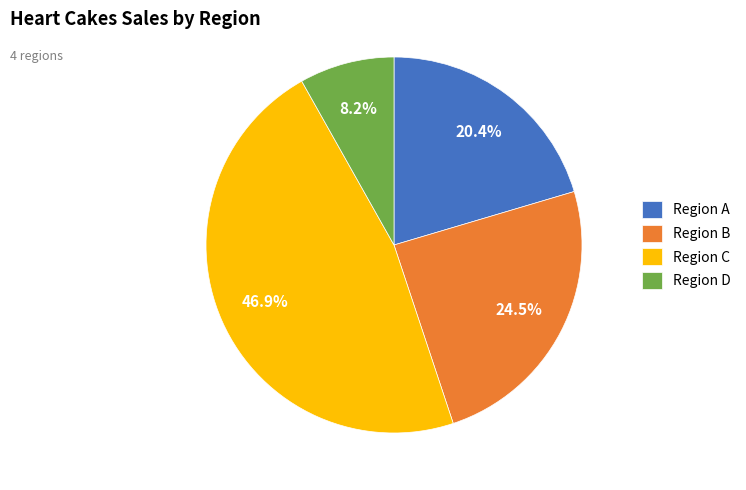

What is the smallest slice in the pie chart?

Region D